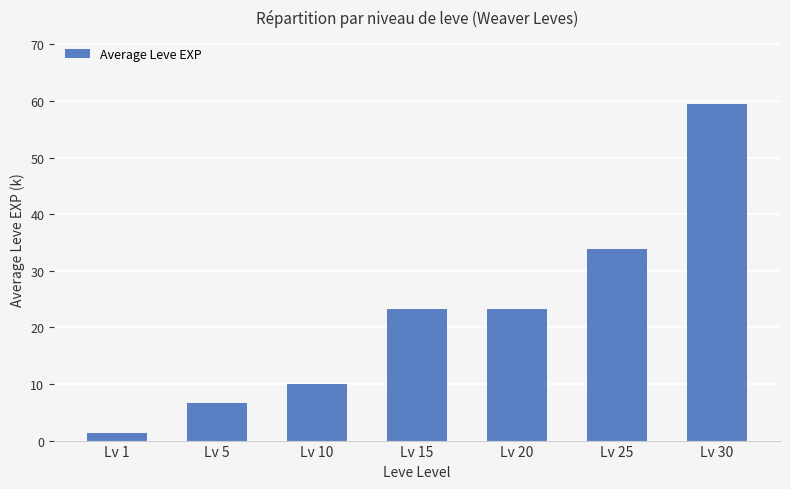

The value at Lv 20 is 23.3. True or false?

True